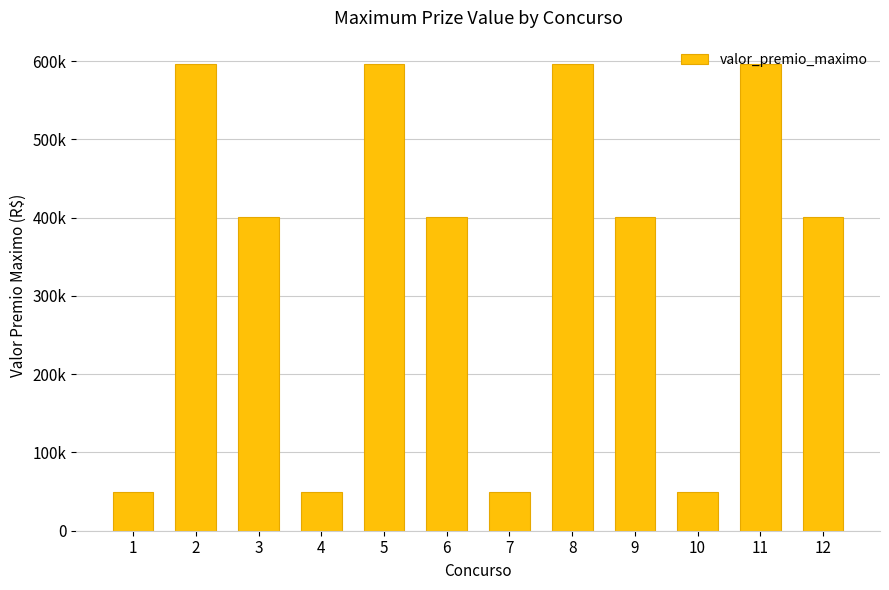

Rank the categories by value from lowest to highest.

1, 4, 7, 10, 3, 6, 9, 12, 2, 5, 8, 11